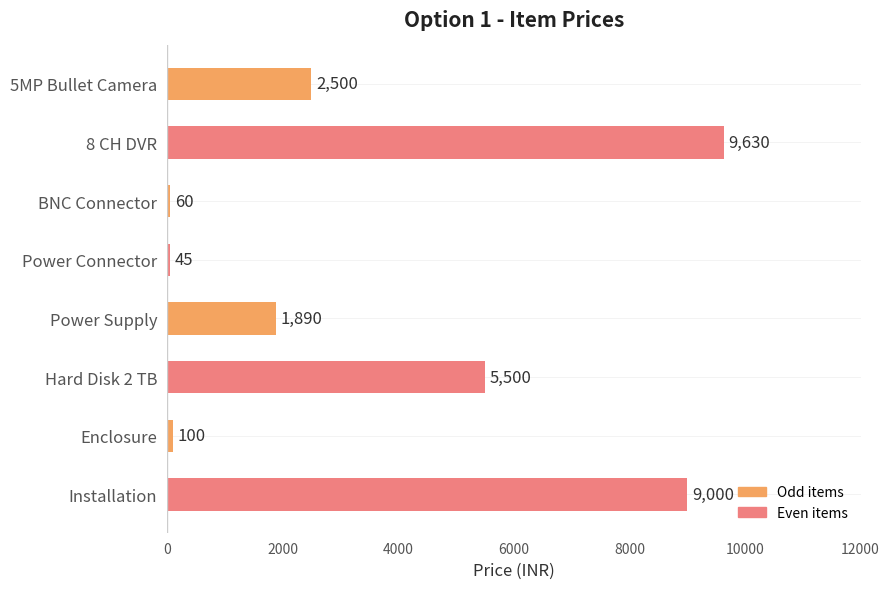

Which label corresponds to the largest value in the chart?

8 CH DVR